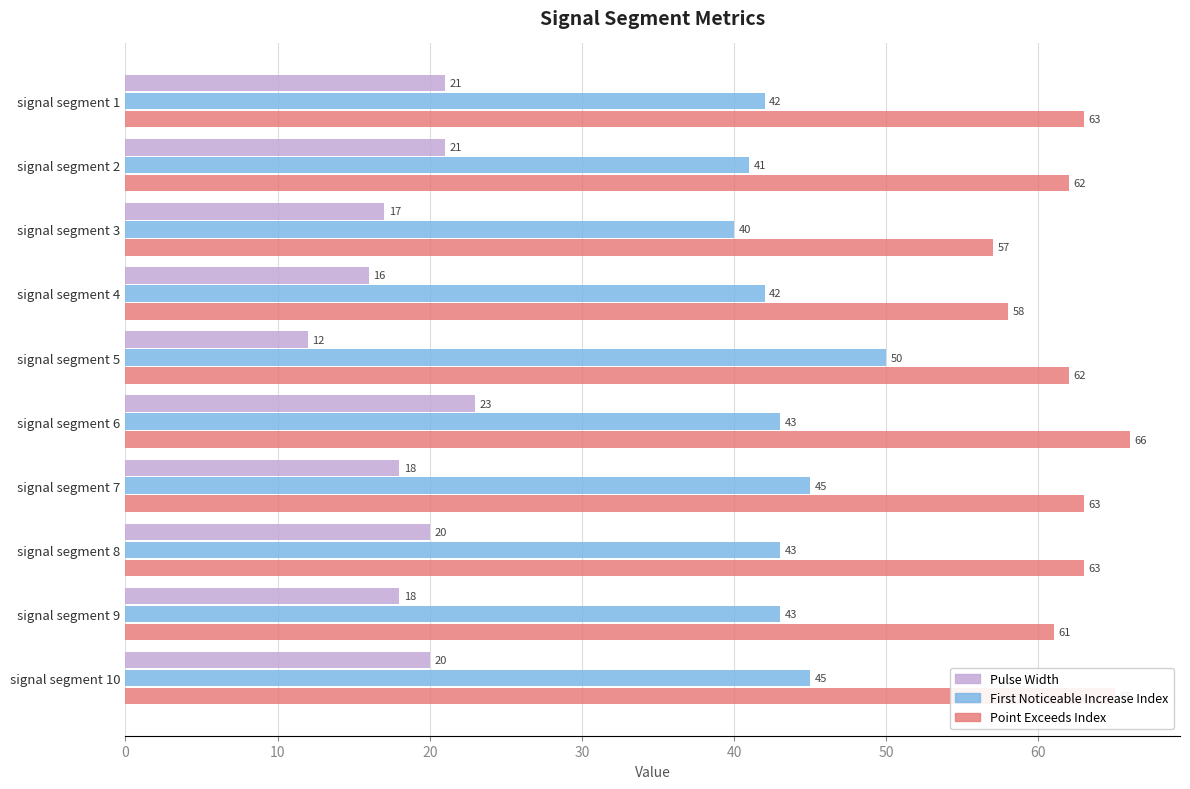

What is the spread (max minus min) of values at signal segment 2?

41